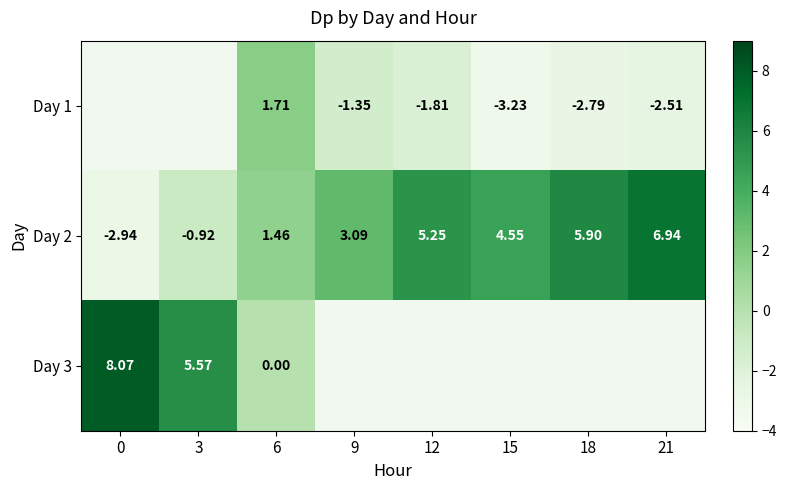

Is the value of Day 2 at 0 greater than the value of Day 1 at 9?

No